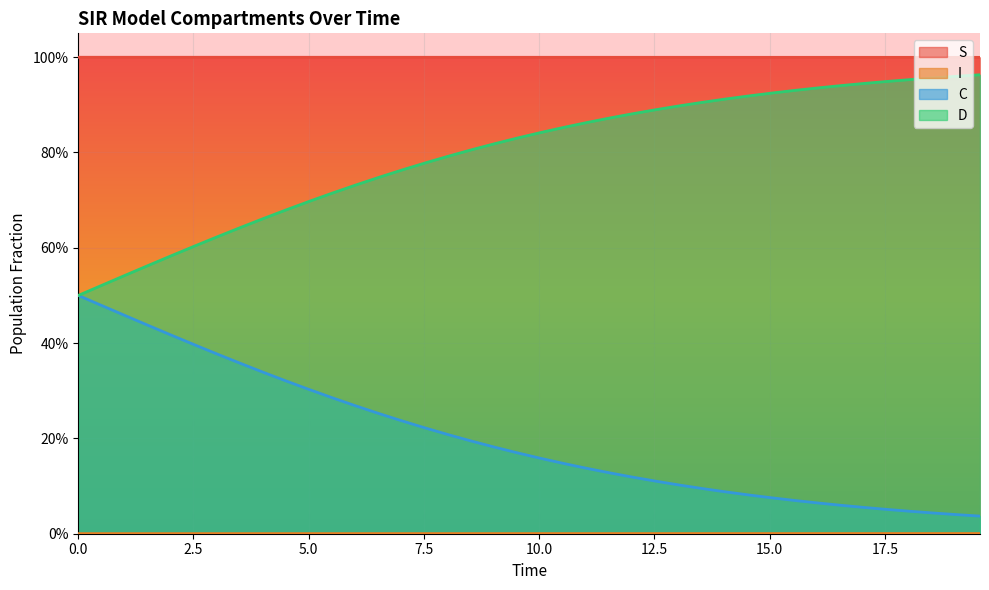

Is the value of C at 34 greater than the value of D at 14?

No